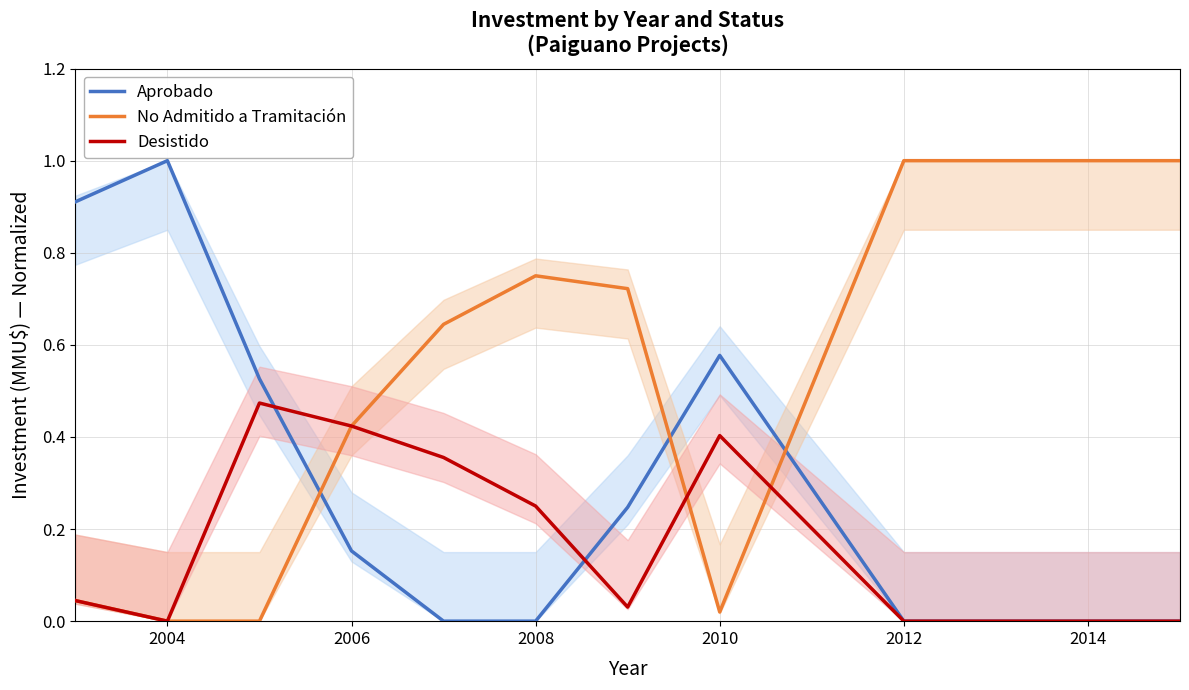

Reading left to right, extract all data points from this chart.

Aprobado: 0.9	1.0	0.5	0.2	0.0	0.0	0.2	0.6	0.0	0.0	0.0
No Admitido a Tramitación: 0.0	0.0	0.0	0.4	0.6	0.8	0.7	0.0	1.0	1.0	1.0
Desistido: 0.0	0.0	0.5	0.4	0.4	0.2	0.0	0.4	0.0	0.0	0.0